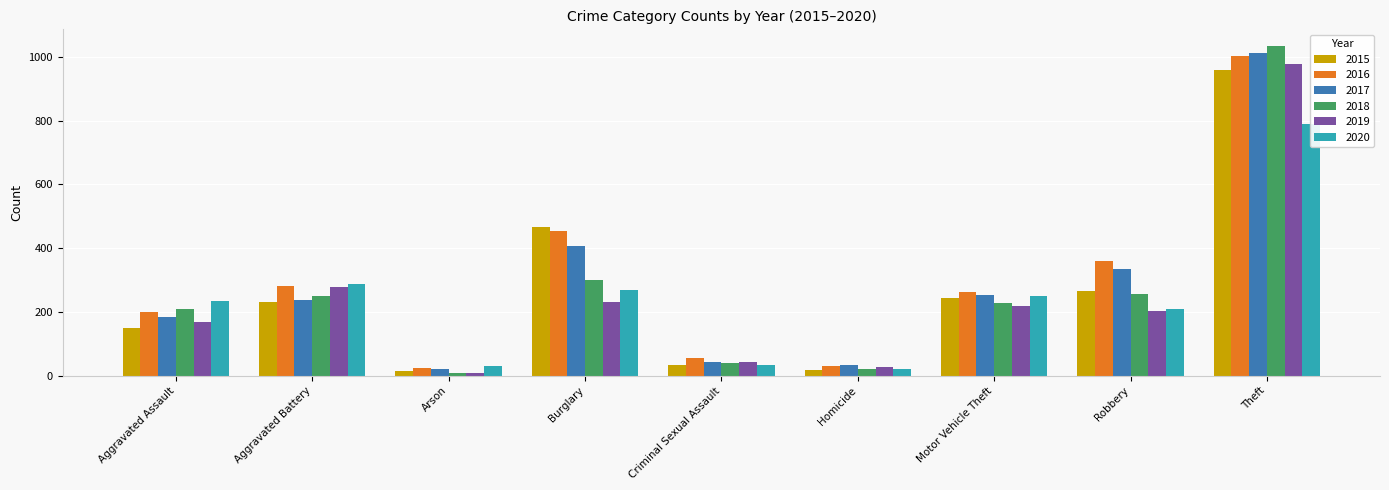

Reading left to right, transcribe all the data shown in this chart.

2015: Aggravated Assault=150	Aggravated Battery=230	Arson=15	Burglary=467	Criminal Sexual Assault=35	Homicide=19	Motor Vehicle Theft=243	Robbery=266	Theft=958
2016: Aggravated Assault=199	Aggravated Battery=282	Arson=23	Burglary=455	Criminal Sexual Assault=55	Homicide=32	Motor Vehicle Theft=263	Robbery=359	Theft=1002
2017: Aggravated Assault=184	Aggravated Battery=237	Arson=22	Burglary=406	Criminal Sexual Assault=43	Homicide=35	Motor Vehicle Theft=252	Robbery=334	Theft=1011
2018: Aggravated Assault=208	Aggravated Battery=251	Arson=8	Burglary=301	Criminal Sexual Assault=41	Homicide=22	Motor Vehicle Theft=228	Robbery=256	Theft=1034
2019: Aggravated Assault=170	Aggravated Battery=279	Arson=8	Burglary=230	Criminal Sexual Assault=44	Homicide=27	Motor Vehicle Theft=218	Robbery=204	Theft=978
2020: Aggravated Assault=234	Aggravated Battery=287	Arson=30	Burglary=269	Criminal Sexual Assault=34	Homicide=22	Motor Vehicle Theft=250	Robbery=210	Theft=790